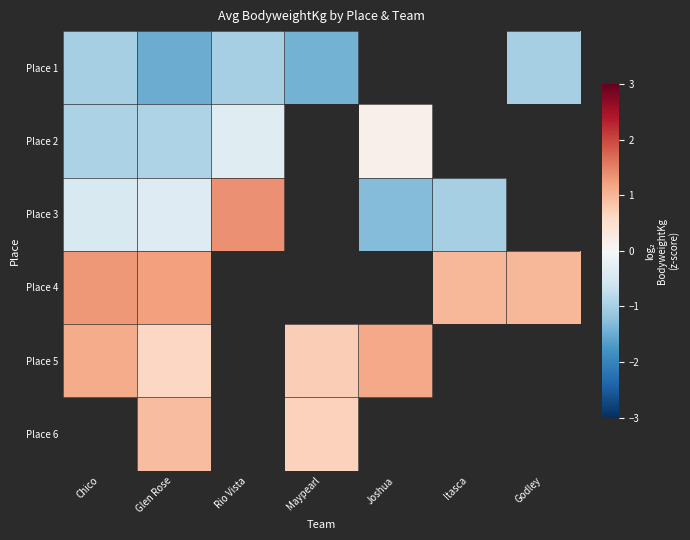

Which label corresponds to the smallest value in the chart?

Glen Rose